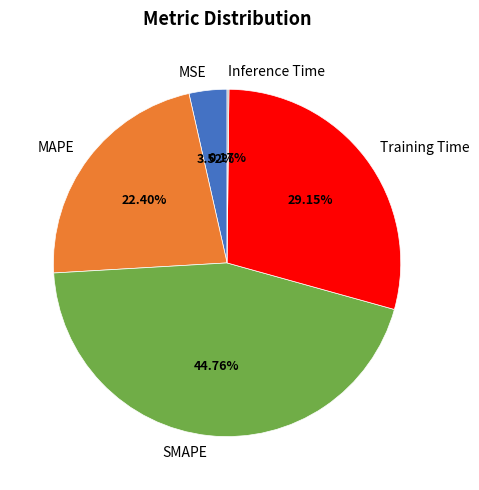

Which has a higher value, MAPE or SMAPE?

SMAPE